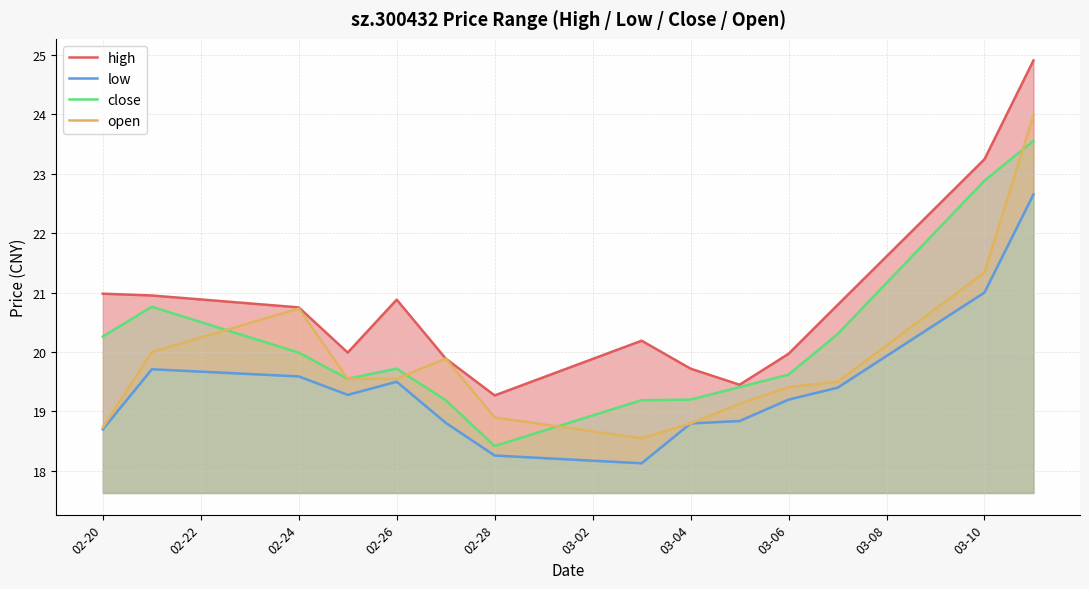

What is the value of the high point at the 10th from the left?

19.4